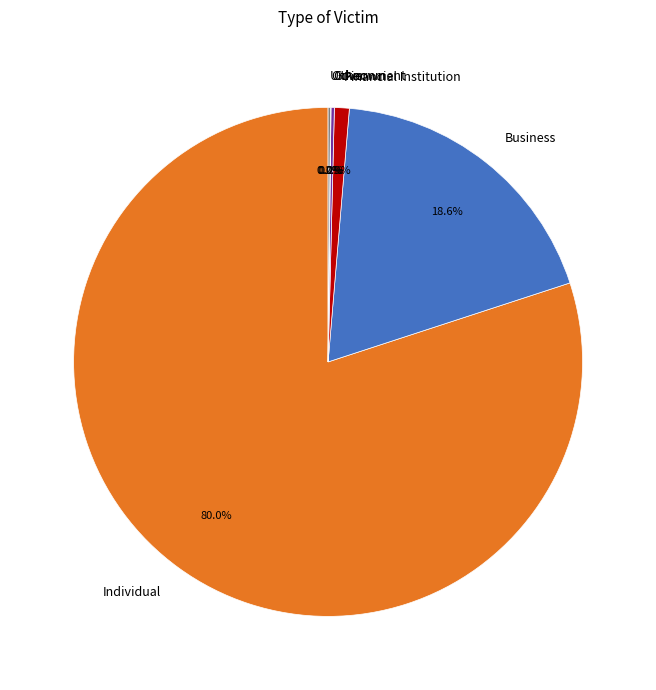

What is the largest slice in the pie chart?

Individual